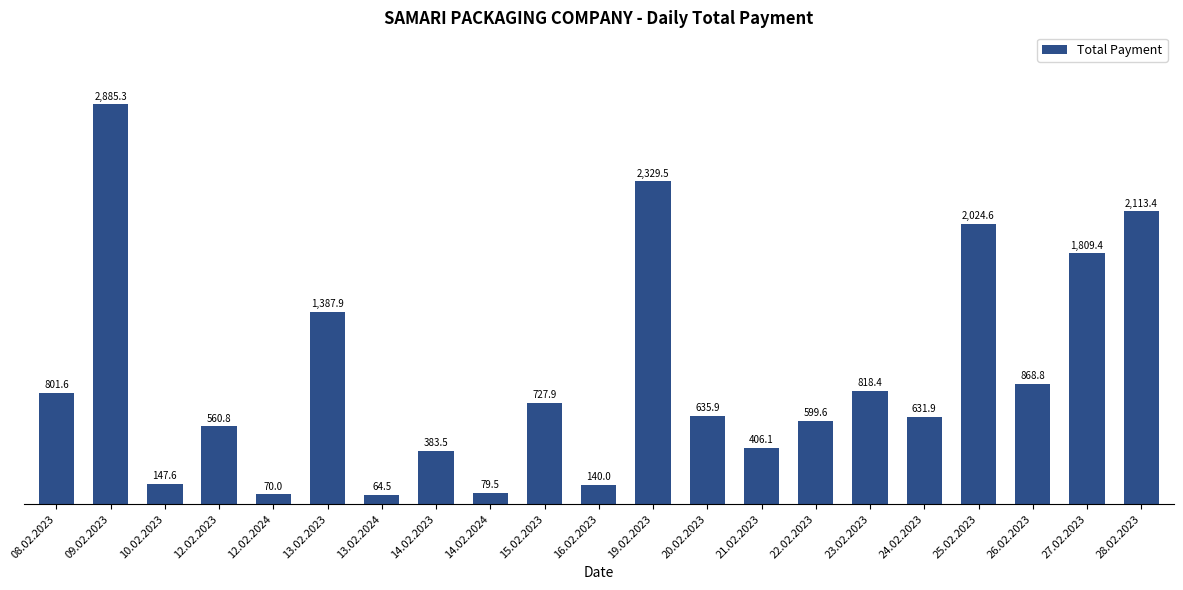

What is the label of the 12th bar from the right?

15.02.2023